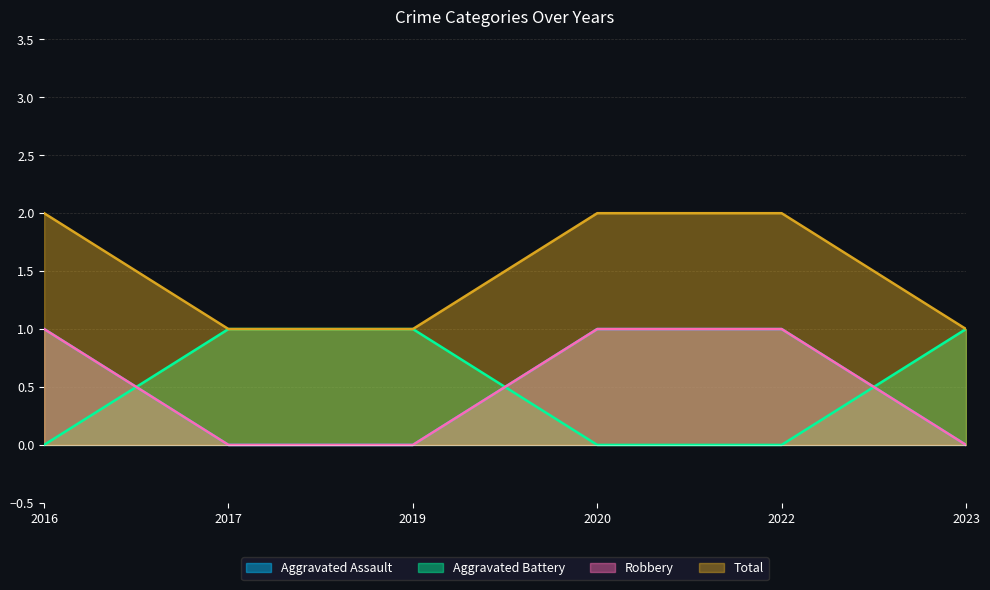

Does the chart have visible grid lines?

Yes